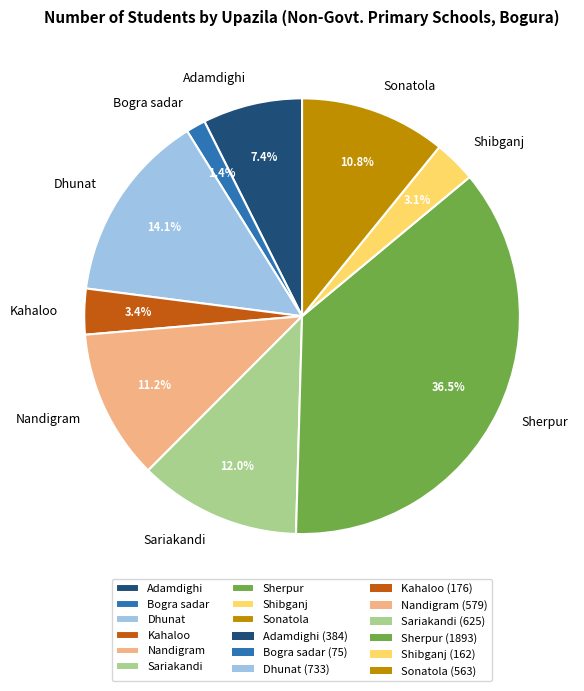

The Kahaloo slice represents 3% of the pie. True or false?

True